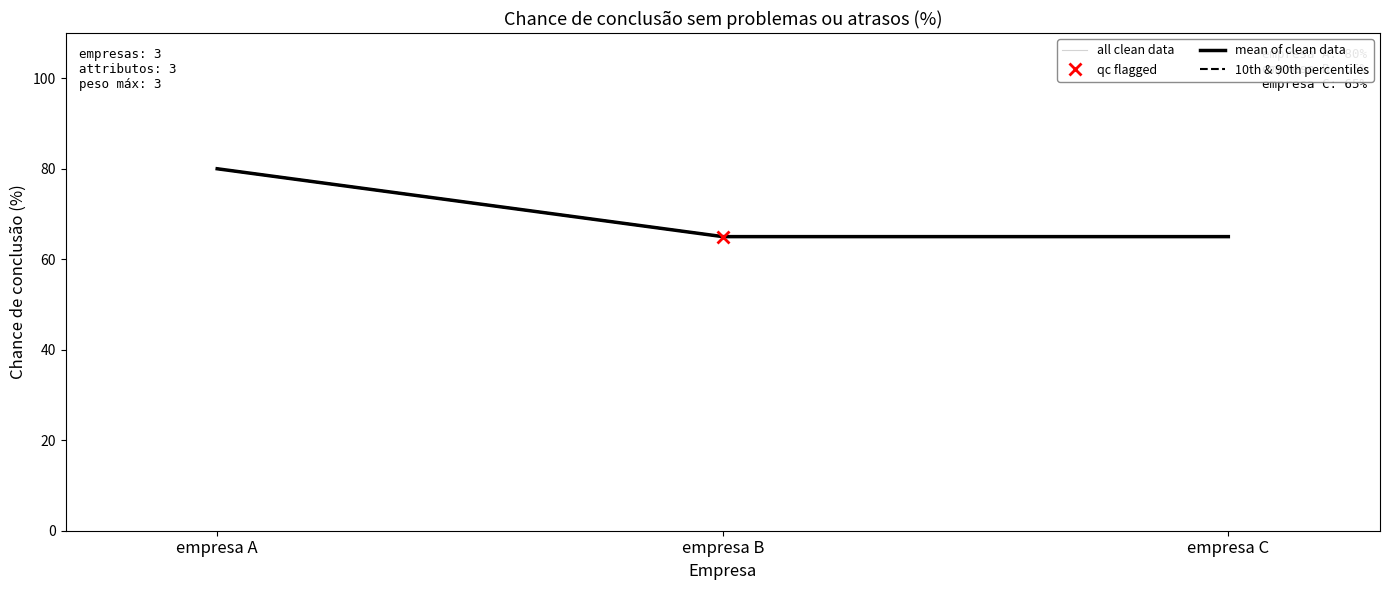

What is the value of the 10th & 90th percentiles point at the 3rd from the left?

65